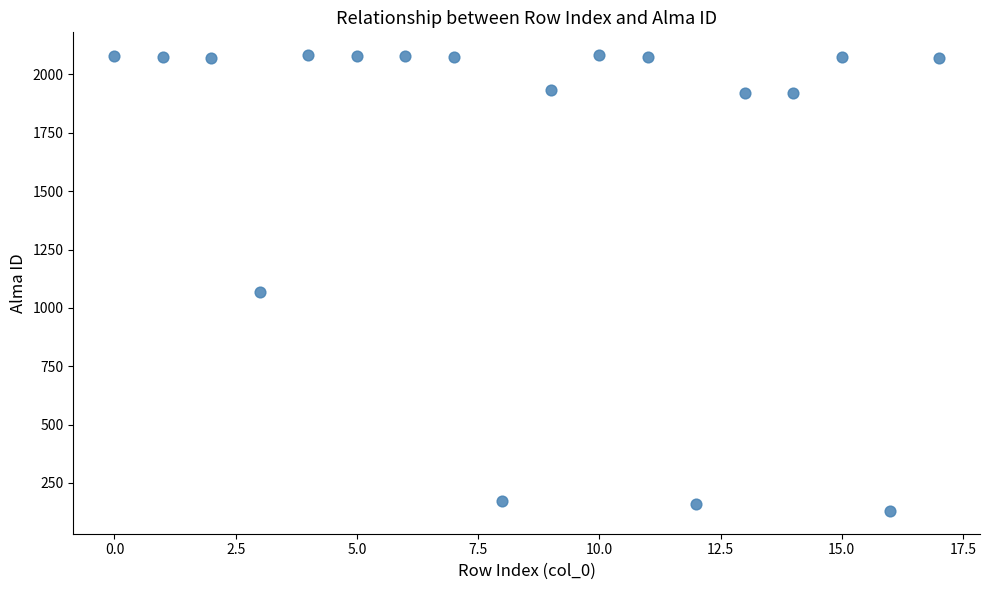

What is the range of Y values (max minus min)?

1953